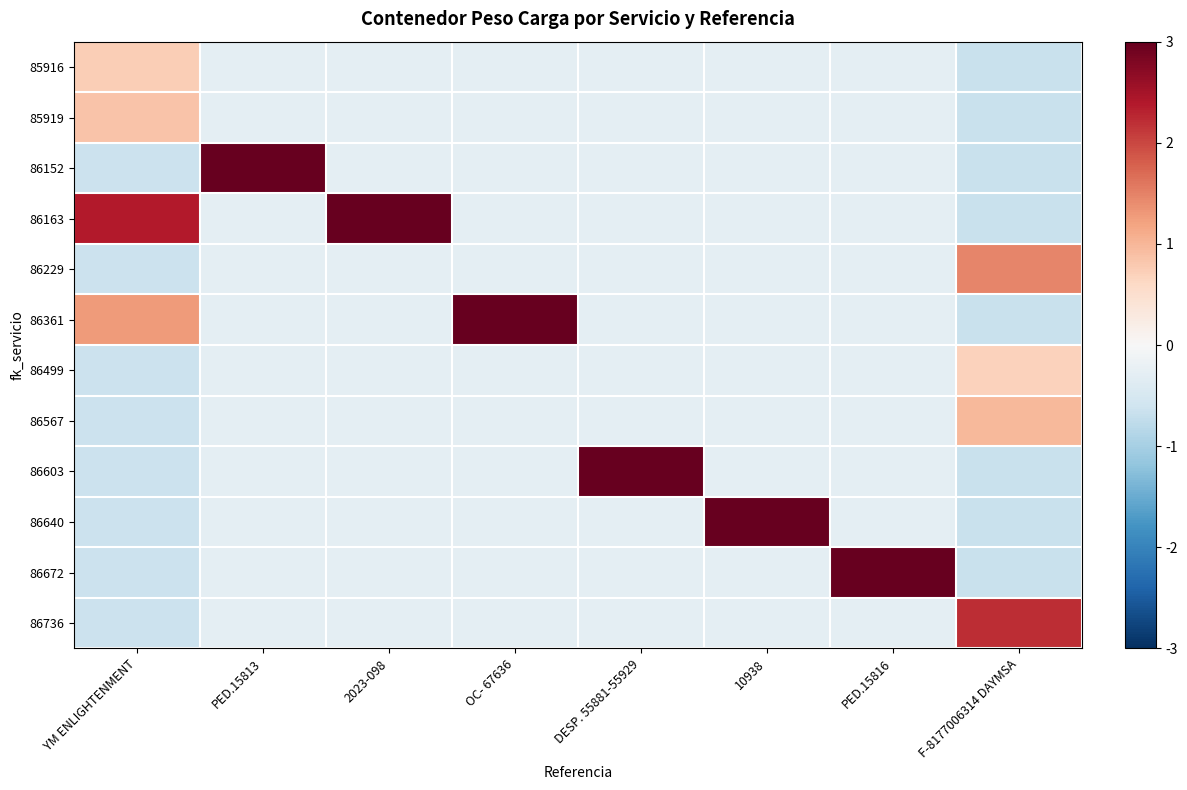

Reading left to right, extract all data points from this chart.

85916: YM ENLIGHTENMENT=0.7	PED.15813=-0.3	2023-098=-0.3	OC- 67636=-0.3	DESP. 55881-55929=-0.3	10938=-0.3	PED.15816=-0.3	F-8177006314 DAYMSA=-0.7
85919: YM ENLIGHTENMENT=0.8	PED.15813=-0.3	2023-098=-0.3	OC- 67636=-0.3	DESP. 55881-55929=-0.3	10938=-0.3	PED.15816=-0.3	F-8177006314 DAYMSA=-0.7
86152: YM ENLIGHTENMENT=-0.7	PED.15813=3.3	2023-098=-0.3	OC- 67636=-0.3	DESP. 55881-55929=-0.3	10938=-0.3	PED.15816=-0.3	F-8177006314 DAYMSA=-0.7
86163: YM ENLIGHTENMENT=2.4	PED.15813=-0.3	2023-098=3.3	OC- 67636=-0.3	DESP. 55881-55929=-0.3	10938=-0.3	PED.15816=-0.3	F-8177006314 DAYMSA=-0.7
86229: YM ENLIGHTENMENT=-0.7	PED.15813=-0.3	2023-098=-0.3	OC- 67636=-0.3	DESP. 55881-55929=-0.3	10938=-0.3	PED.15816=-0.3	F-8177006314 DAYMSA=1.5
86361: YM ENLIGHTENMENT=1.3	PED.15813=-0.3	2023-098=-0.3	OC- 67636=3.3	DESP. 55881-55929=-0.3	10938=-0.3	PED.15816=-0.3	F-8177006314 DAYMSA=-0.7
86499: YM ENLIGHTENMENT=-0.7	PED.15813=-0.3	2023-098=-0.3	OC- 67636=-0.3	DESP. 55881-55929=-0.3	10938=-0.3	PED.15816=-0.3	F-8177006314 DAYMSA=0.7
86567: YM ENLIGHTENMENT=-0.7	PED.15813=-0.3	2023-098=-0.3	OC- 67636=-0.3	DESP. 55881-55929=-0.3	10938=-0.3	PED.15816=-0.3	F-8177006314 DAYMSA=1.0
86603: YM ENLIGHTENMENT=-0.7	PED.15813=-0.3	2023-098=-0.3	OC- 67636=-0.3	DESP. 55881-55929=3.3	10938=-0.3	PED.15816=-0.3	F-8177006314 DAYMSA=-0.7
86640: YM ENLIGHTENMENT=-0.7	PED.15813=-0.3	2023-098=-0.3	OC- 67636=-0.3	DESP. 55881-55929=-0.3	10938=3.3	PED.15816=-0.3	F-8177006314 DAYMSA=-0.7
86672: YM ENLIGHTENMENT=-0.7	PED.15813=-0.3	2023-098=-0.3	OC- 67636=-0.3	DESP. 55881-55929=-0.3	10938=-0.3	PED.15816=3.3	F-8177006314 DAYMSA=-0.7
86736: YM ENLIGHTENMENT=-0.7	PED.15813=-0.3	2023-098=-0.3	OC- 67636=-0.3	DESP. 55881-55929=-0.3	10938=-0.3	PED.15816=-0.3	F-8177006314 DAYMSA=2.2